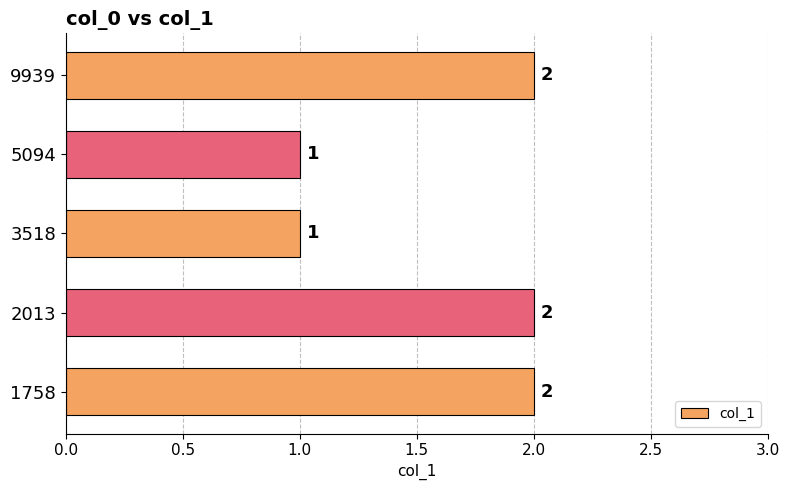

True or false: the data shows 1 at 2013.

False